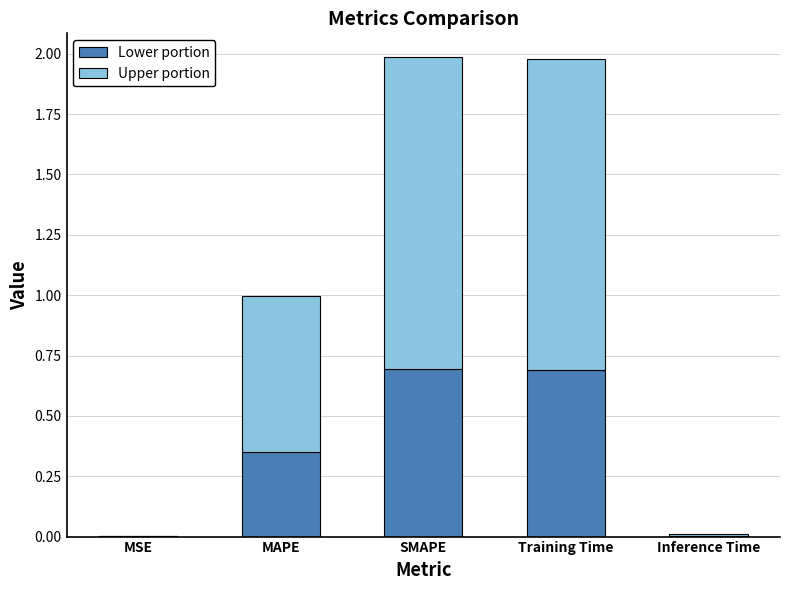

What is the difference between the Lower portion values at Training Time and MSE?

0.7